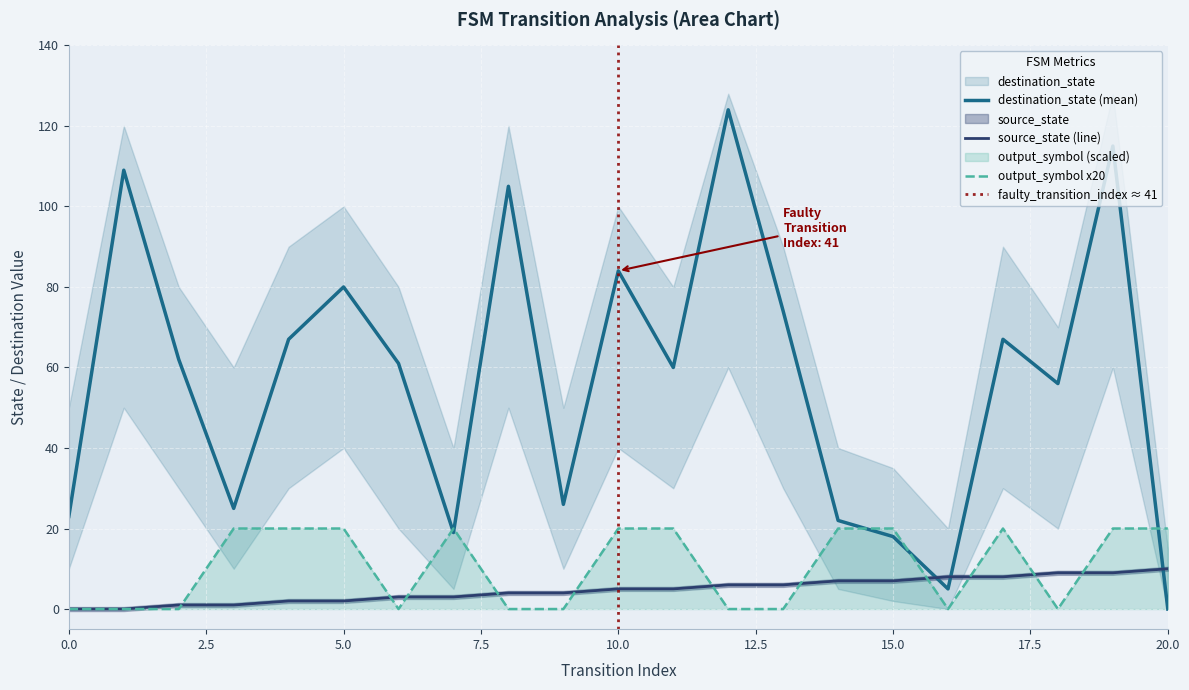

What are all the series names shown in the legend?

source_state, destination_state, output_symbol